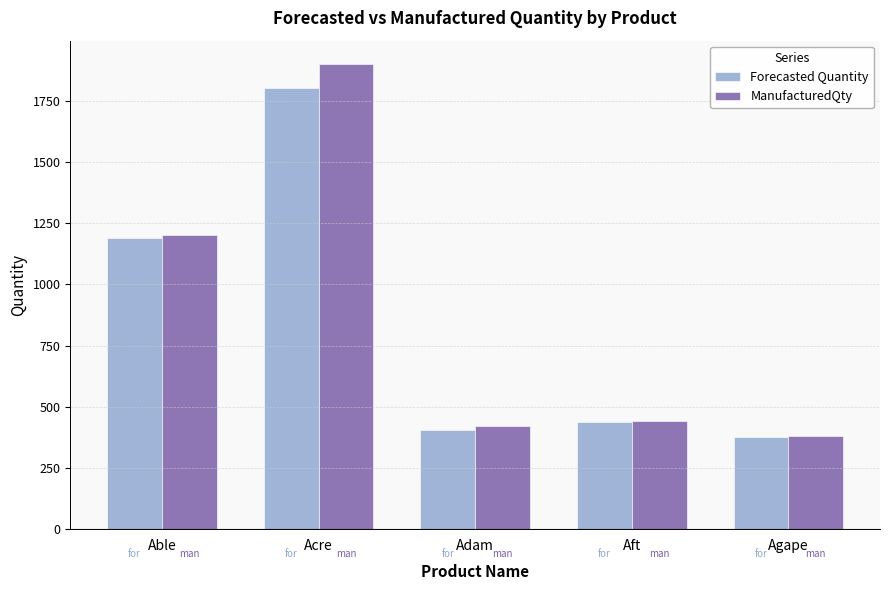

Does the chart contain any negative values?

No